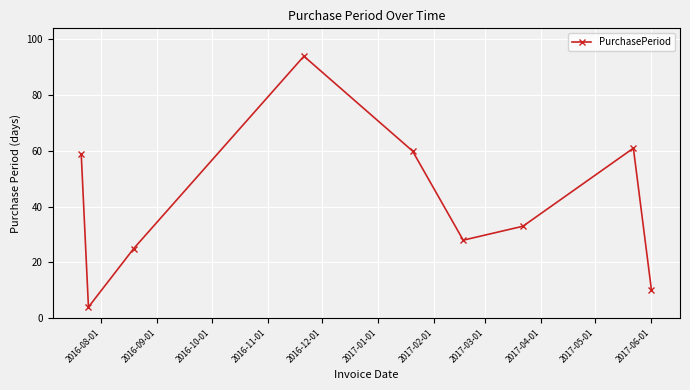

What is the average value?

42